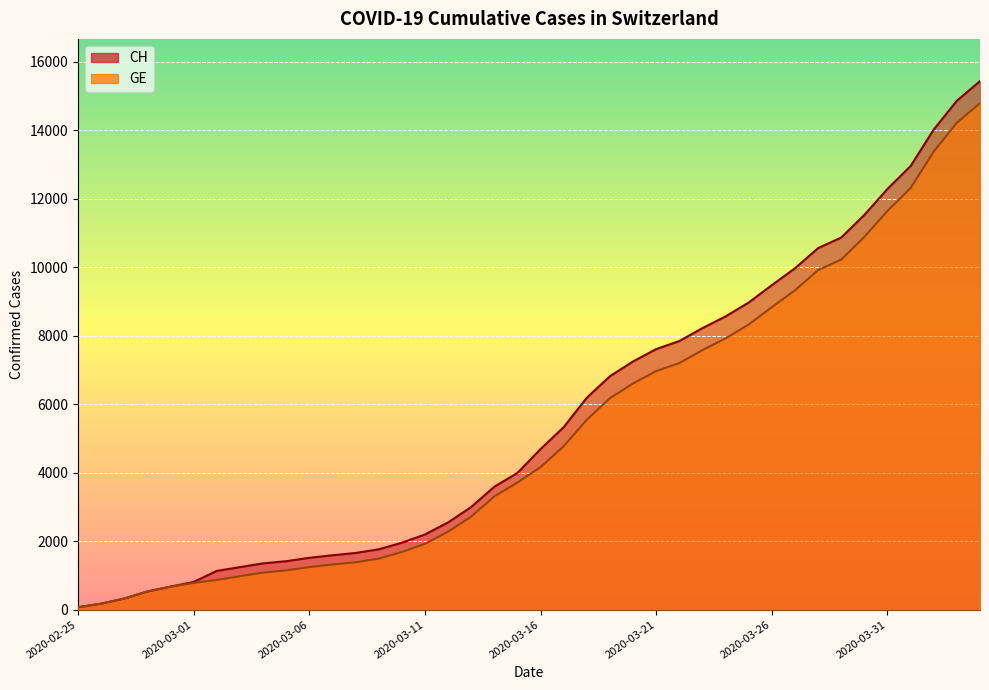

True or false: GE and CH intersect in this chart.

False